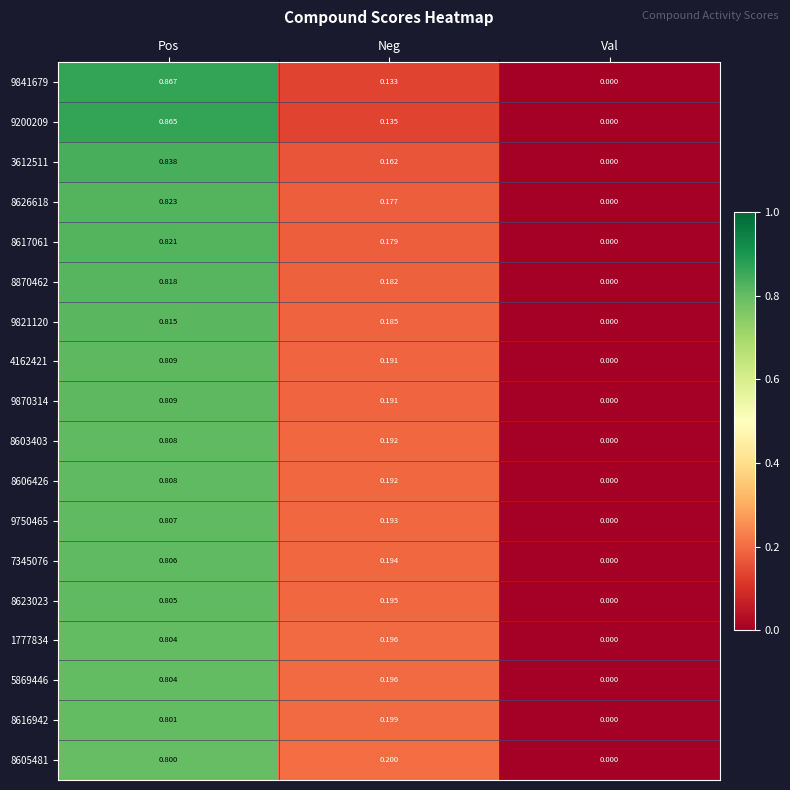

At which category is the sum across all series the highest?

Pos